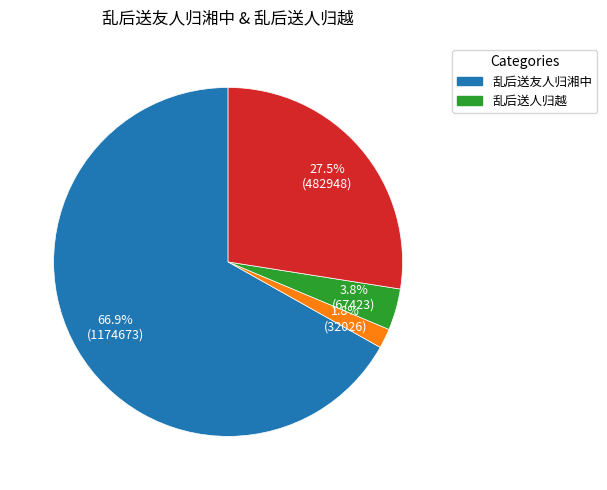

Is there any slice that represents more than half of the pie?

Yes